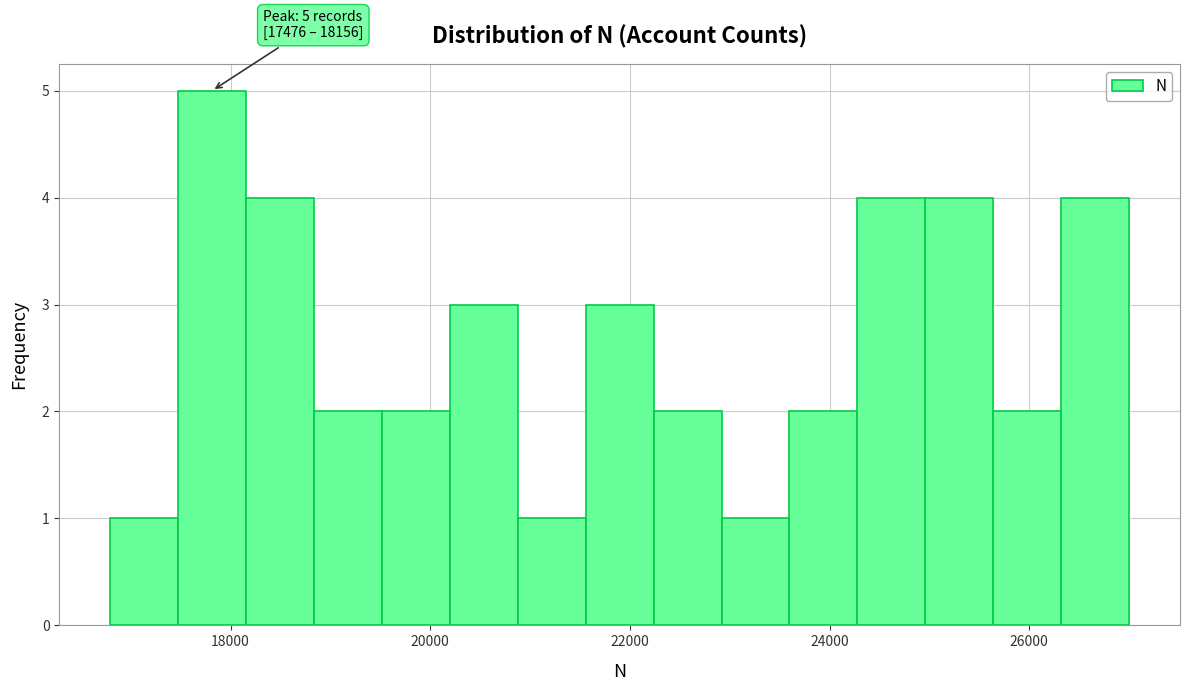

Read against the x-axis, roughly where is the centre of the tallest bar?

17800